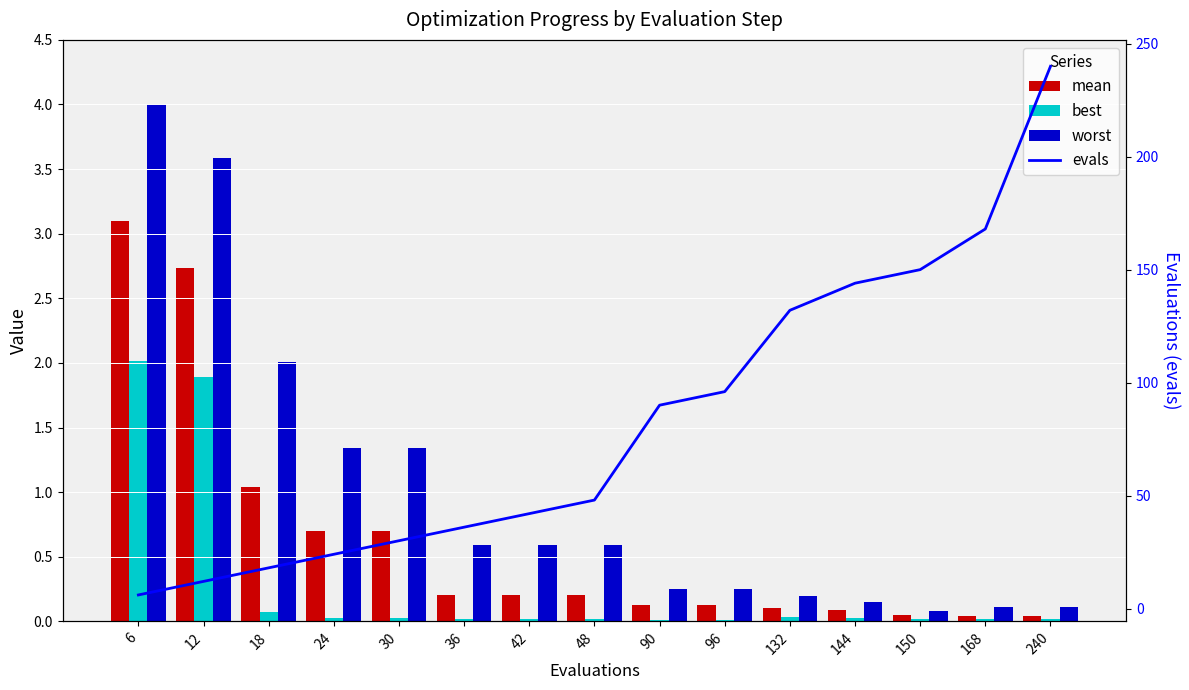

What is the difference between the second highest and minimum values in the evals series?

162.0